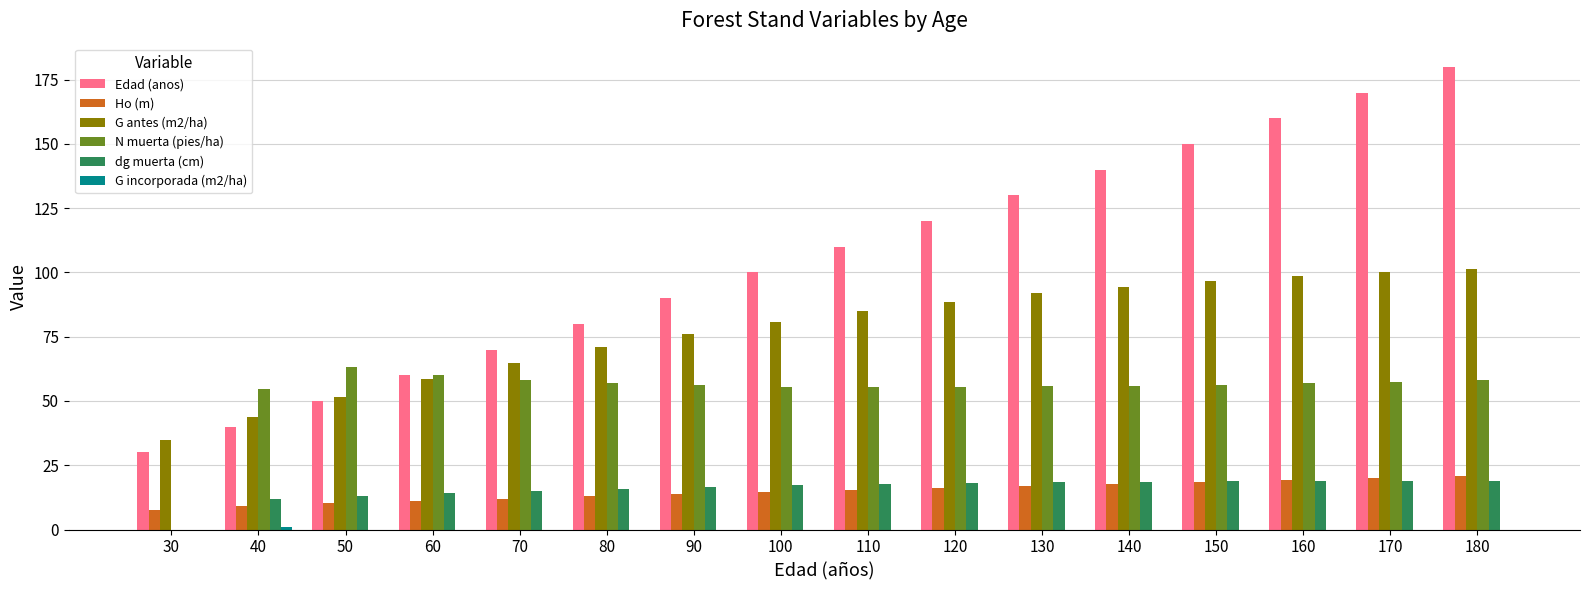

What is the average value of the G antes (m2/ha) series?

77.4